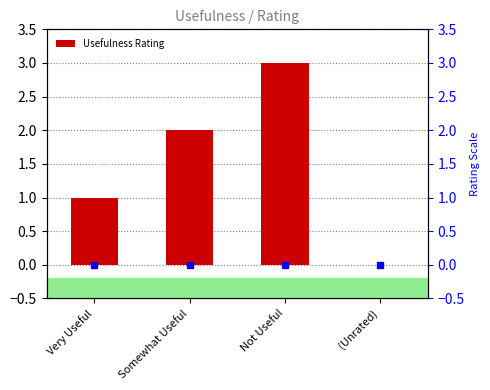

What is the sum of the Usefulness Rating values at (Unrated) and Not Useful?

3